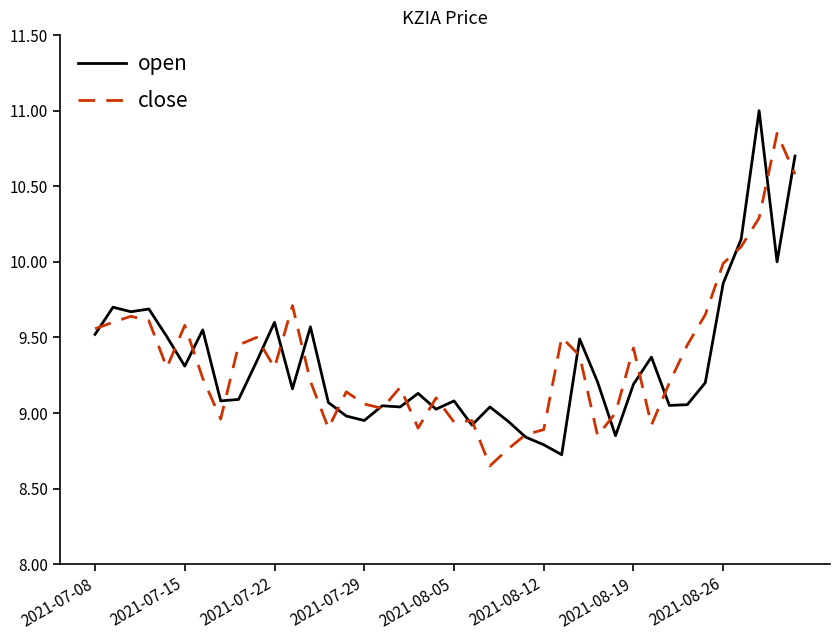

What is the highest value of the open series?

11.0